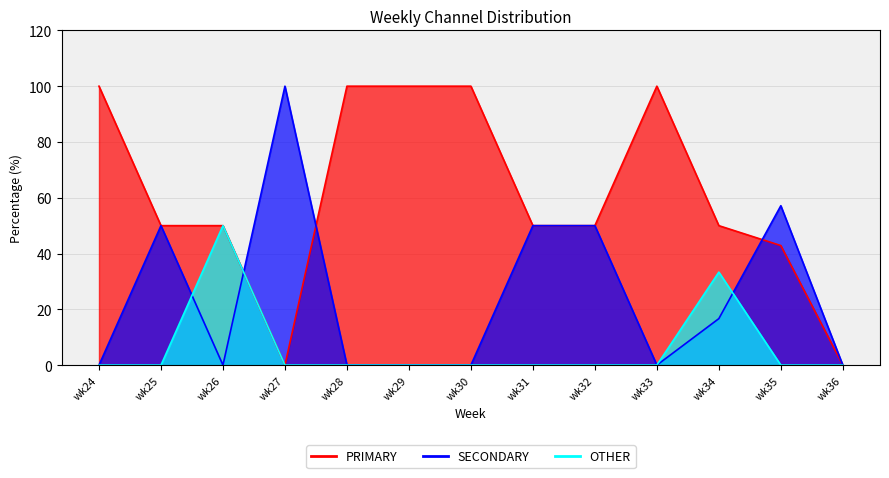

What is the maximum value for SECONDARY?

100.0